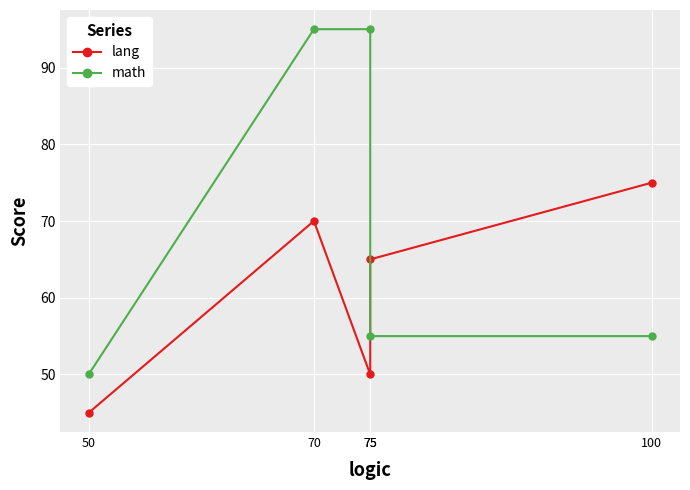

What is the minimum value shown in the chart?

45